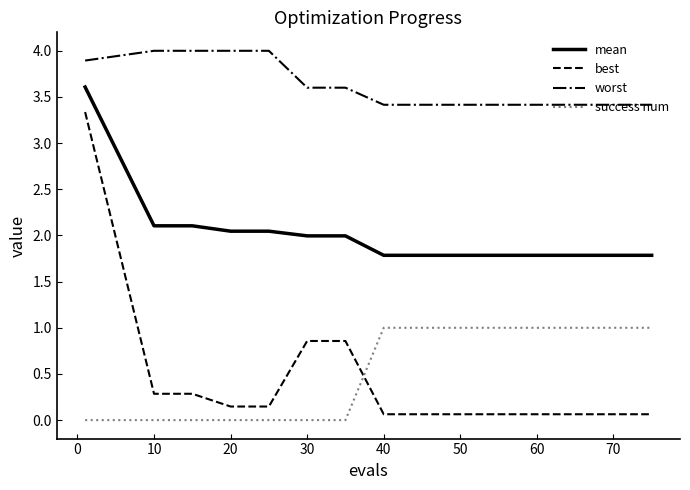

What is the average value of the best series?

0.4